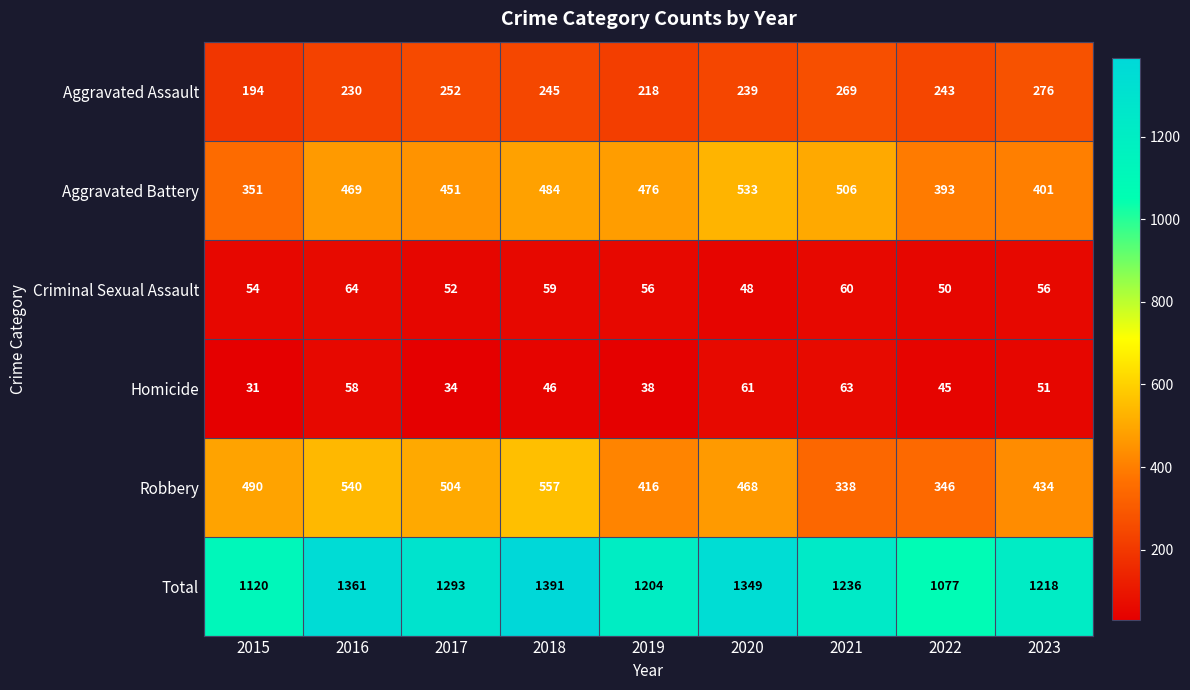

What is the sum of all Robbery values?

4093